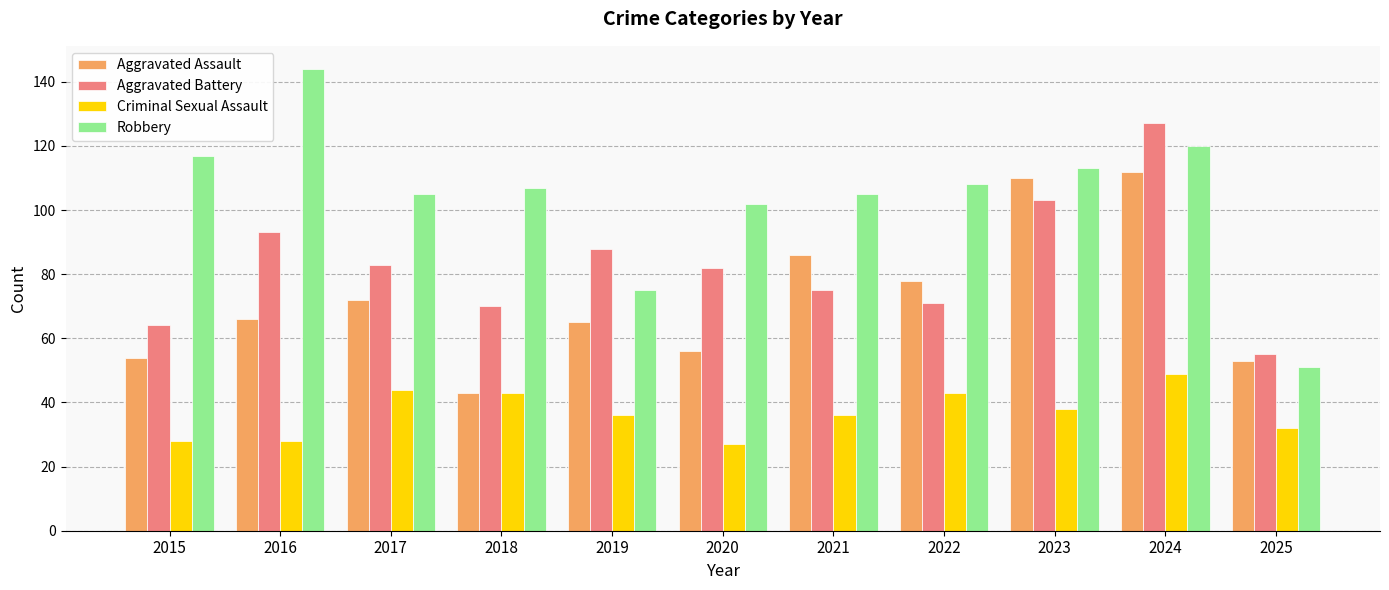

Are the bars grouped side by side (vs. stacked)?

Yes